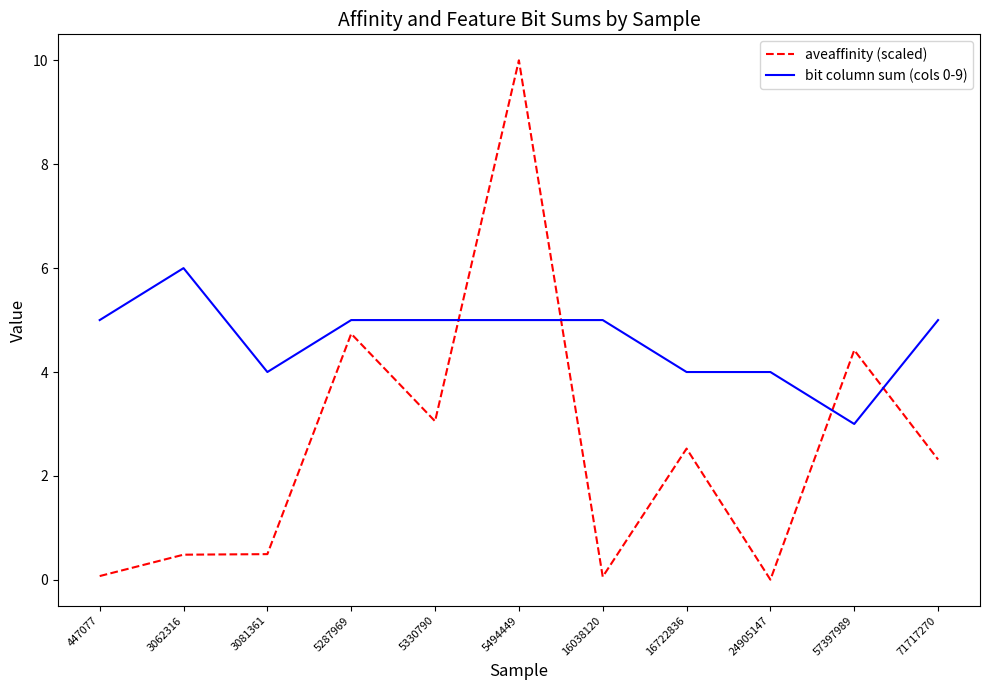

At which category is the sum across all series the highest?

5494449